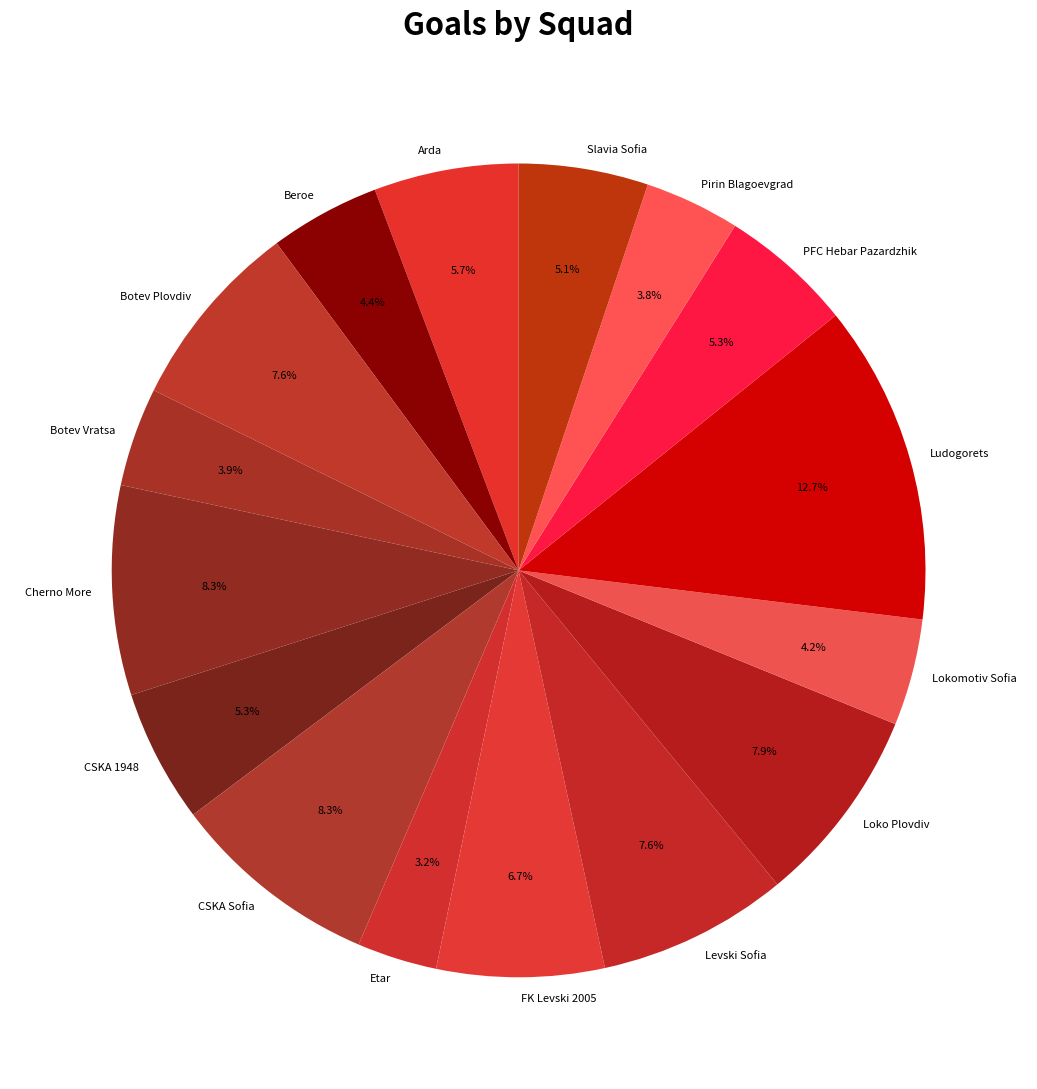

Count the number of slices in the pie.

16